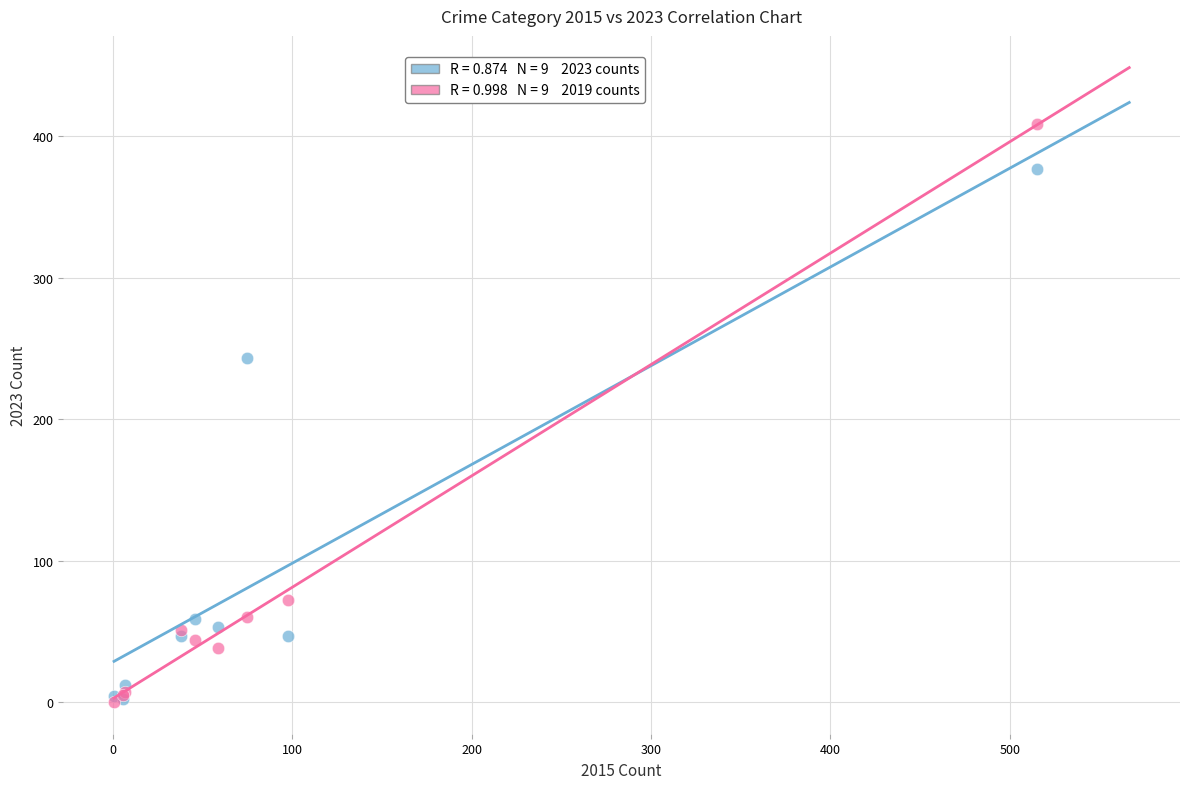

Across all series, what Y value is closest to 204?

243